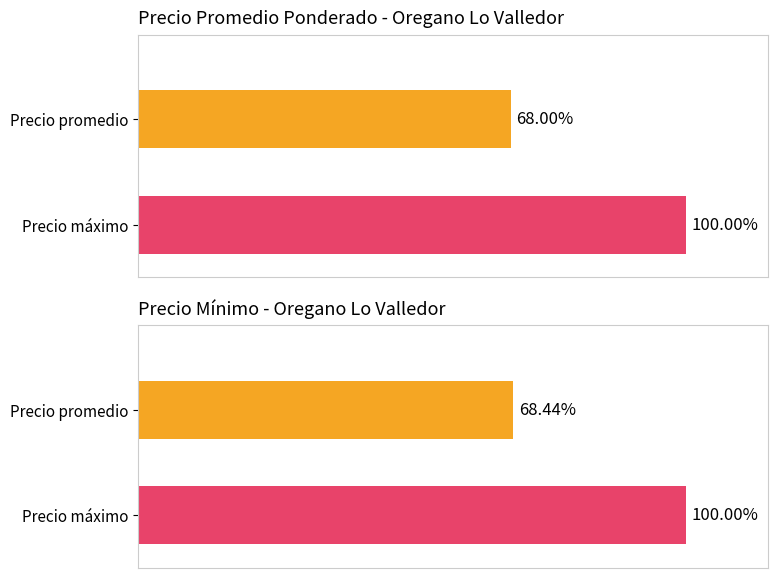

List the series in order of their peak value, lowest first.

Precio minimo, Precio promedio ponderado